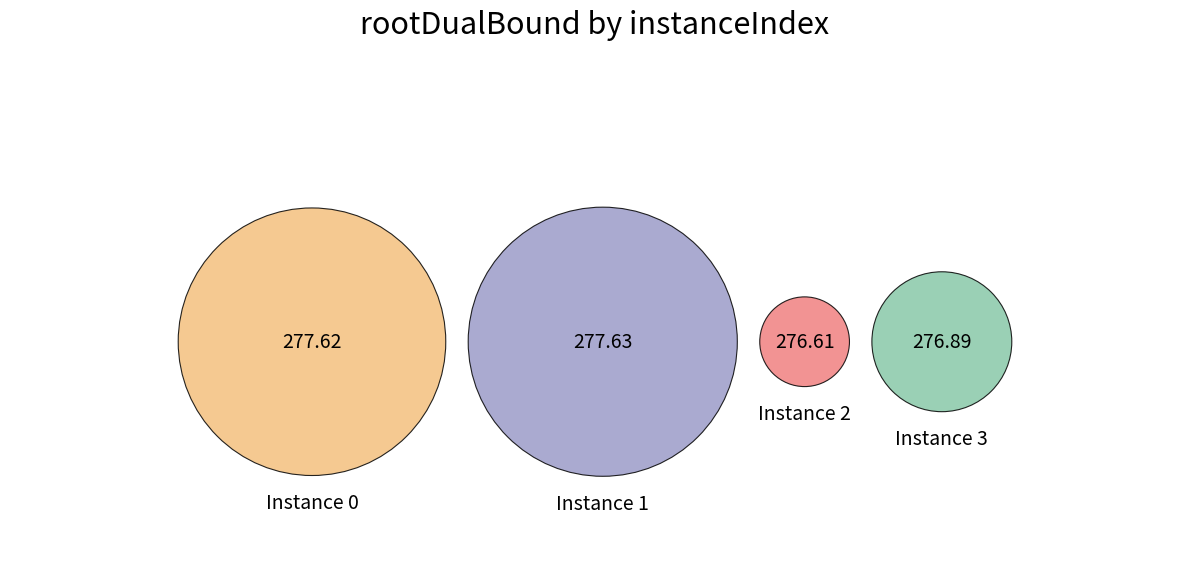

Approximately how many times larger is the value at 2 compared to 3?

1.0